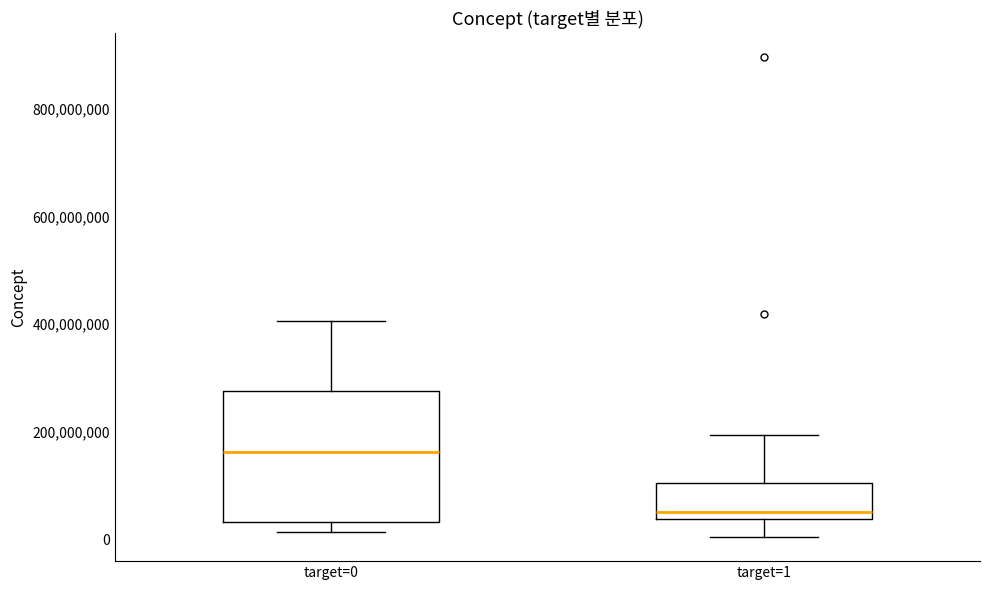

Which box is the tallest, from its lower edge to its upper edge?

target=0